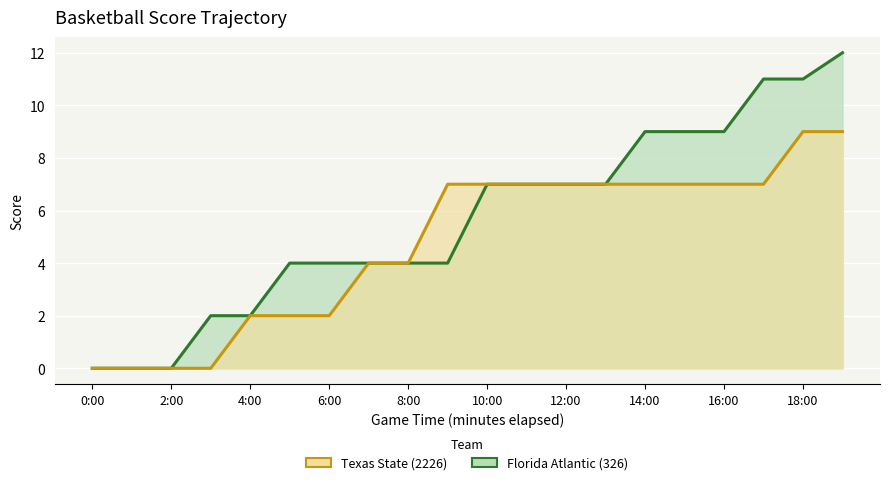

What is the difference between the maximum and minimum values in the Florida Atlantic (326) series?

12